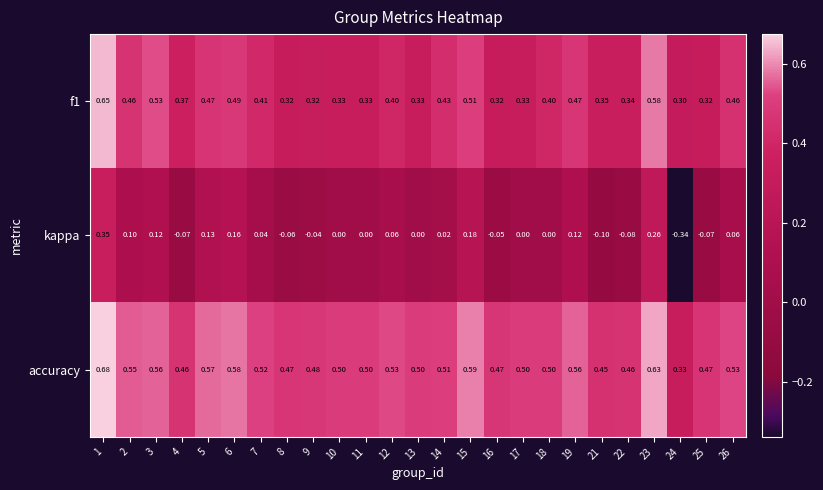

Is the value of f1 at 16 greater than the value of kappa at 7?

Yes